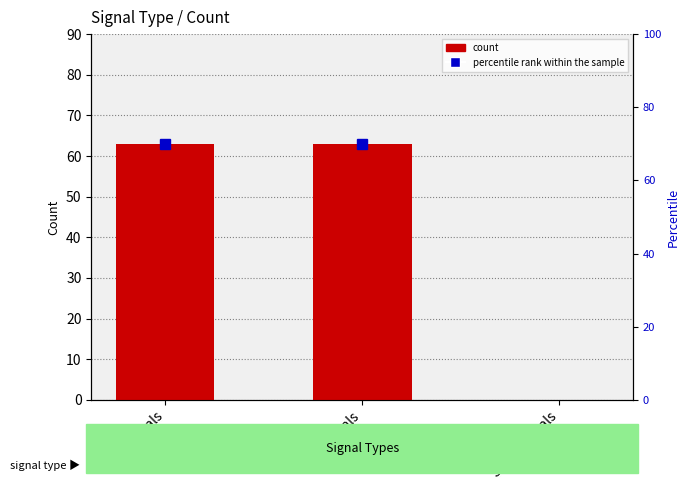

How many data points are less than 63?

1